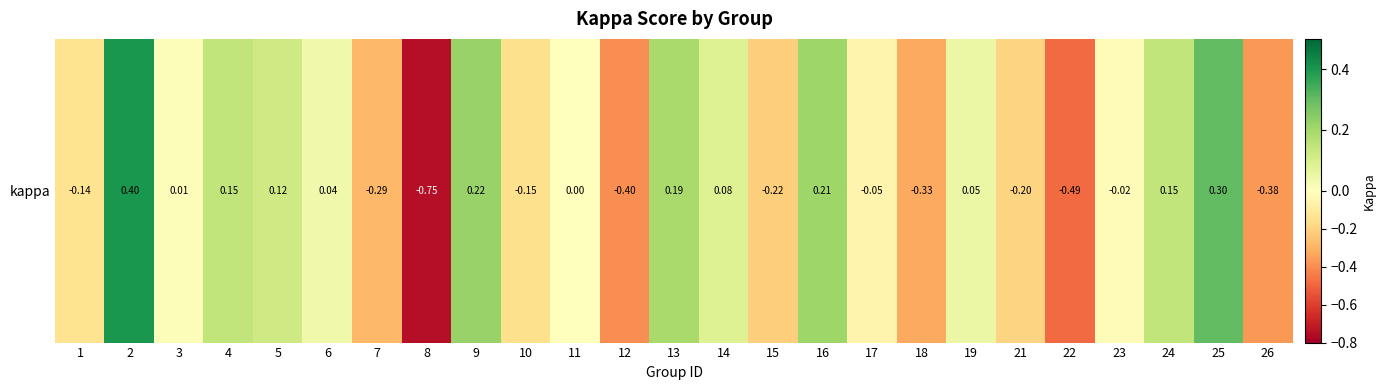

What value does the data have at 14?

0.1